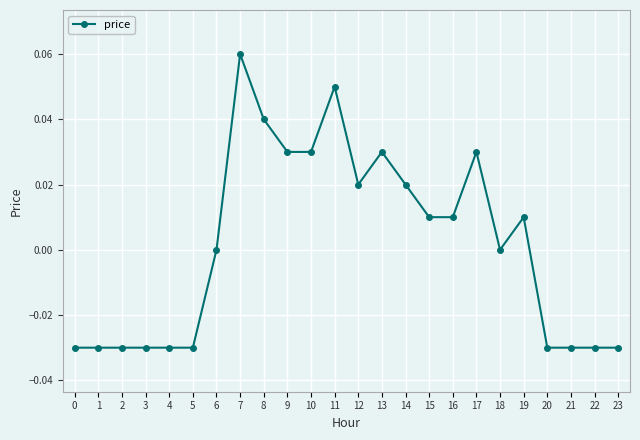

Is it true that the value at 9 is 0.0?

True